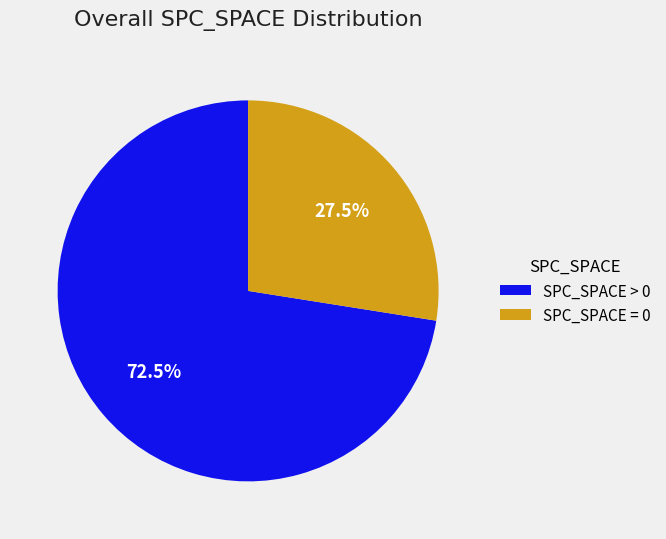

Is SPC_SPACE = 0 the majority of the pie?

No